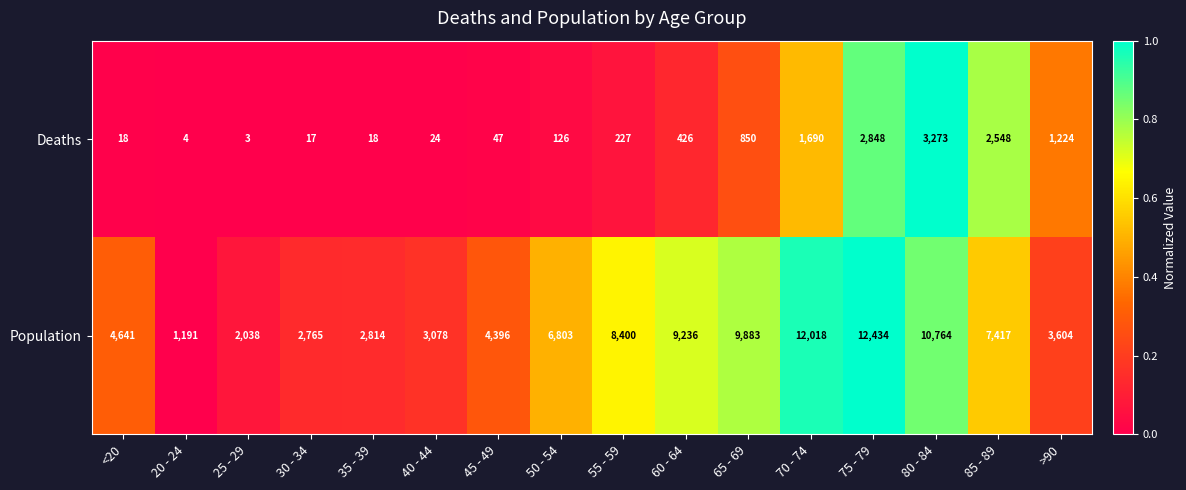

What is the spread (max minus min) of values at 65 - 69?

9033